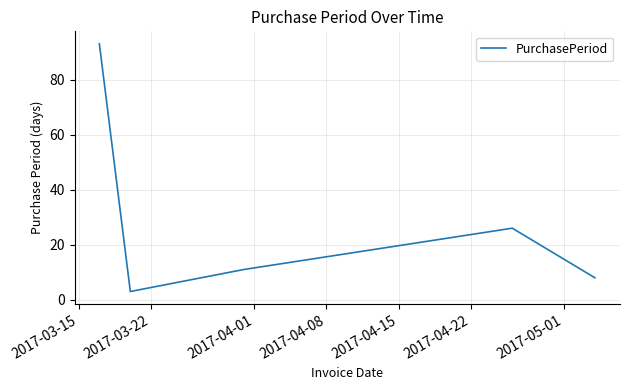

Count the number of data series in this chart.

1